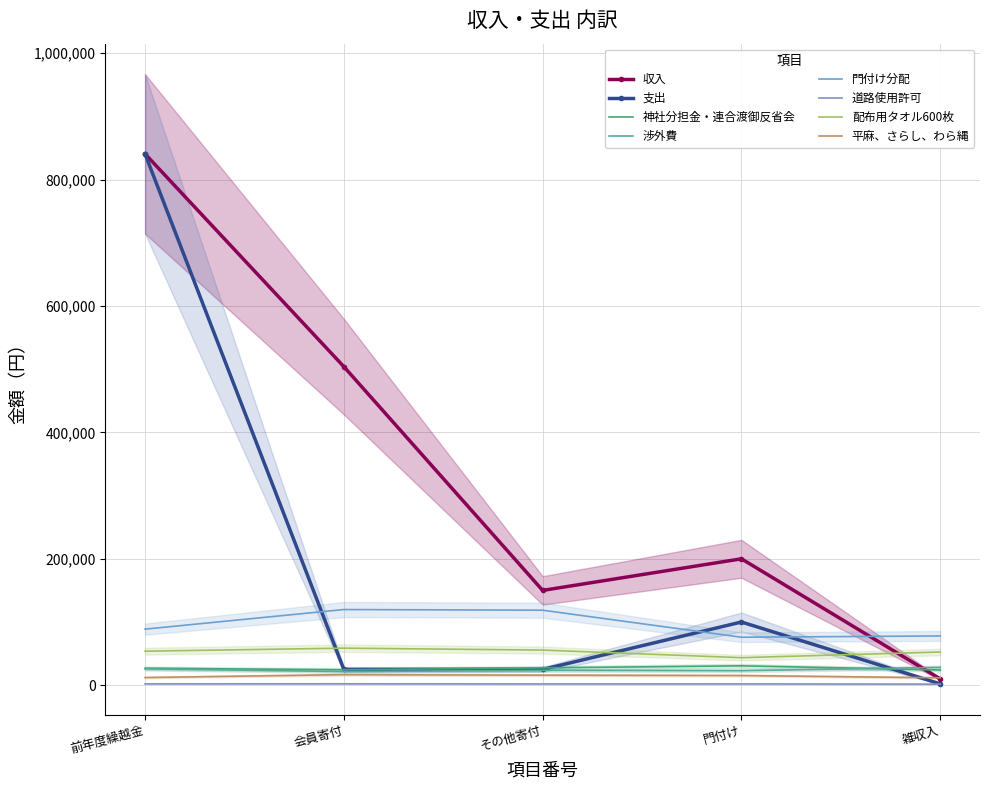

At which category is the sum across all series the highest?

前年度繰越金